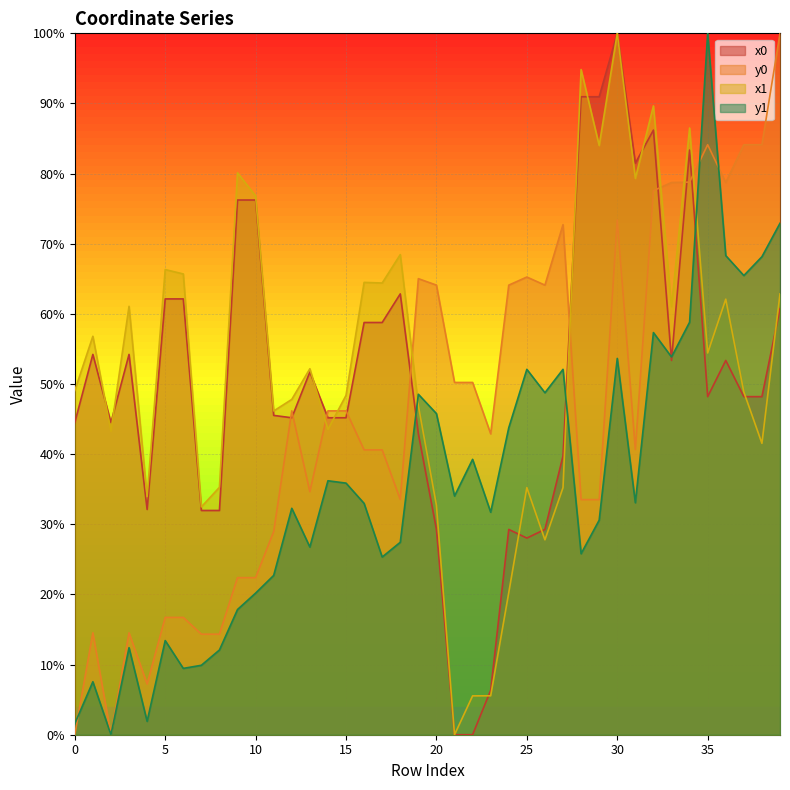

How many intersections are there between y1 and y0?

3